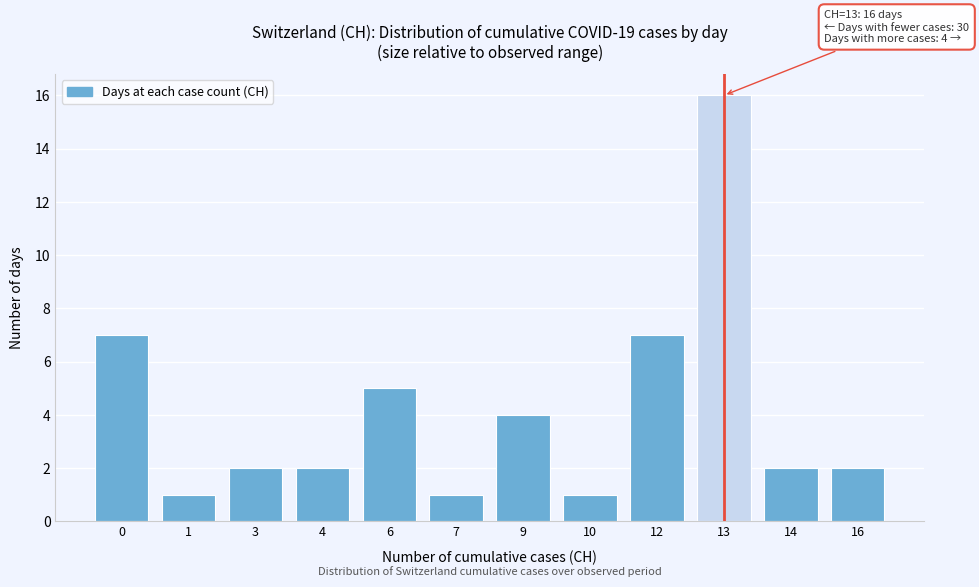

Reading left to right, transcribe all the data shown in this chart.

0=7	1=1	3=2	4=2	6=5	7=1	9=4	10=1	12=7	13=16	14=2	16=2